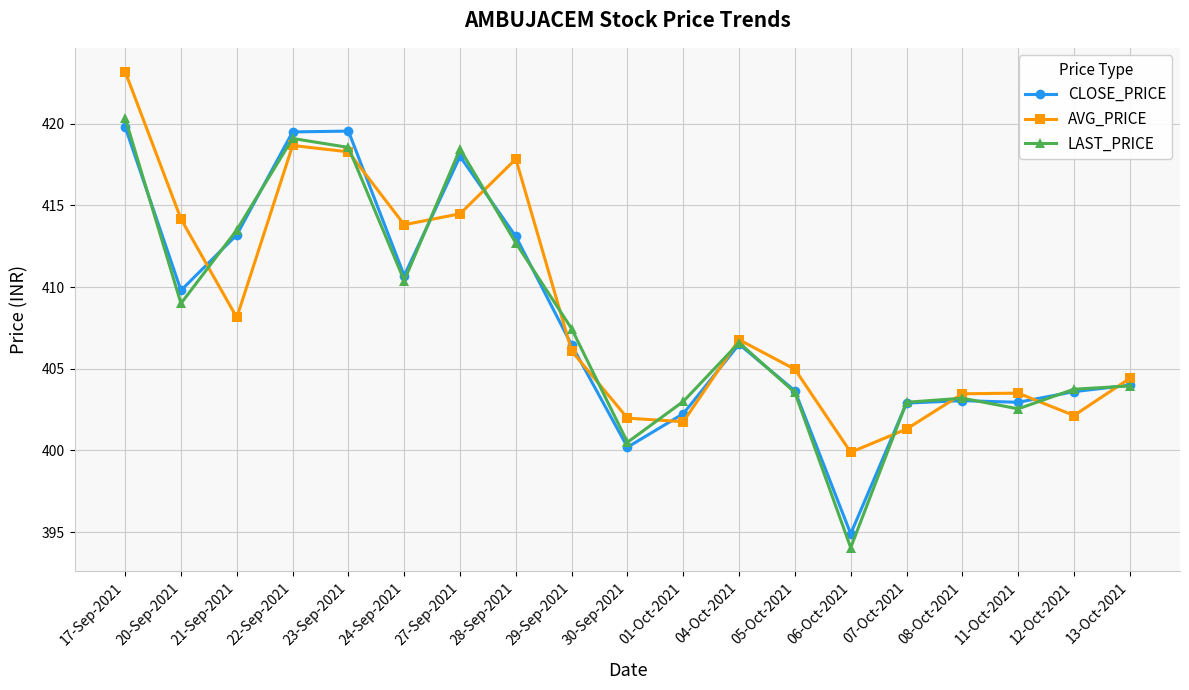

At how many categories does at least one series exceed 396?

19